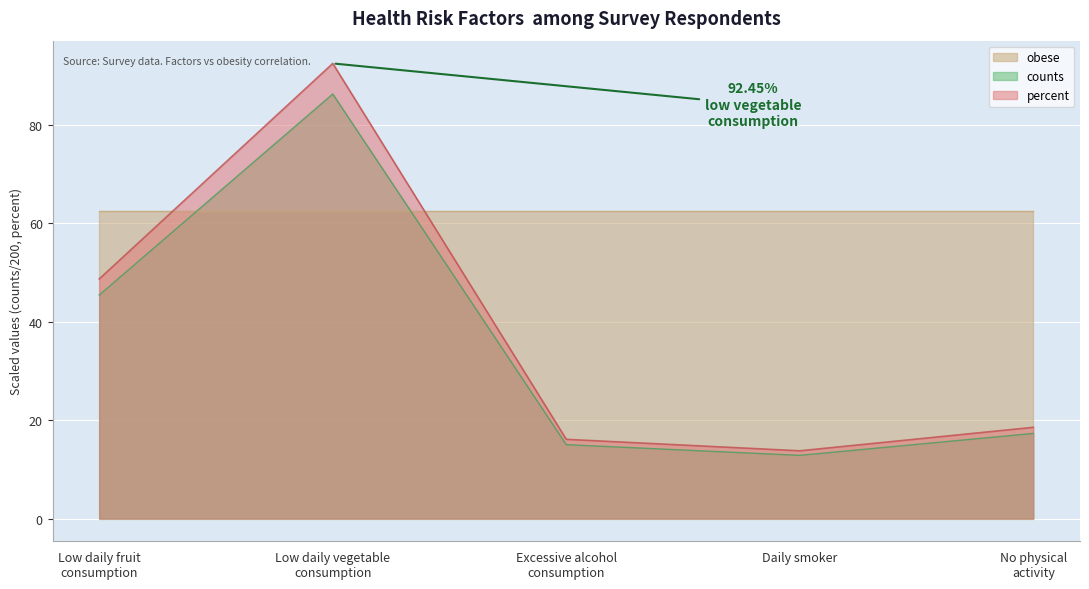

Which series has the largest total across all categories?

obese